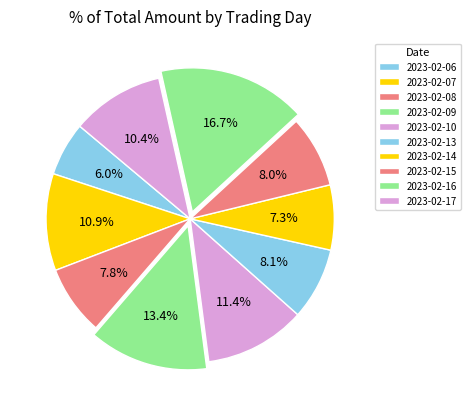

How many slices are in this pie chart?

10